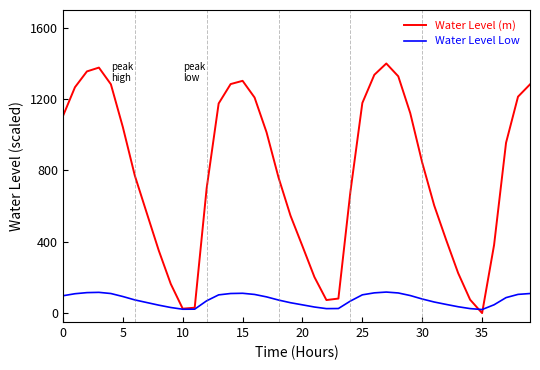

List the series in order of their peak value, highest first.

Water Level (m), Water Level Low